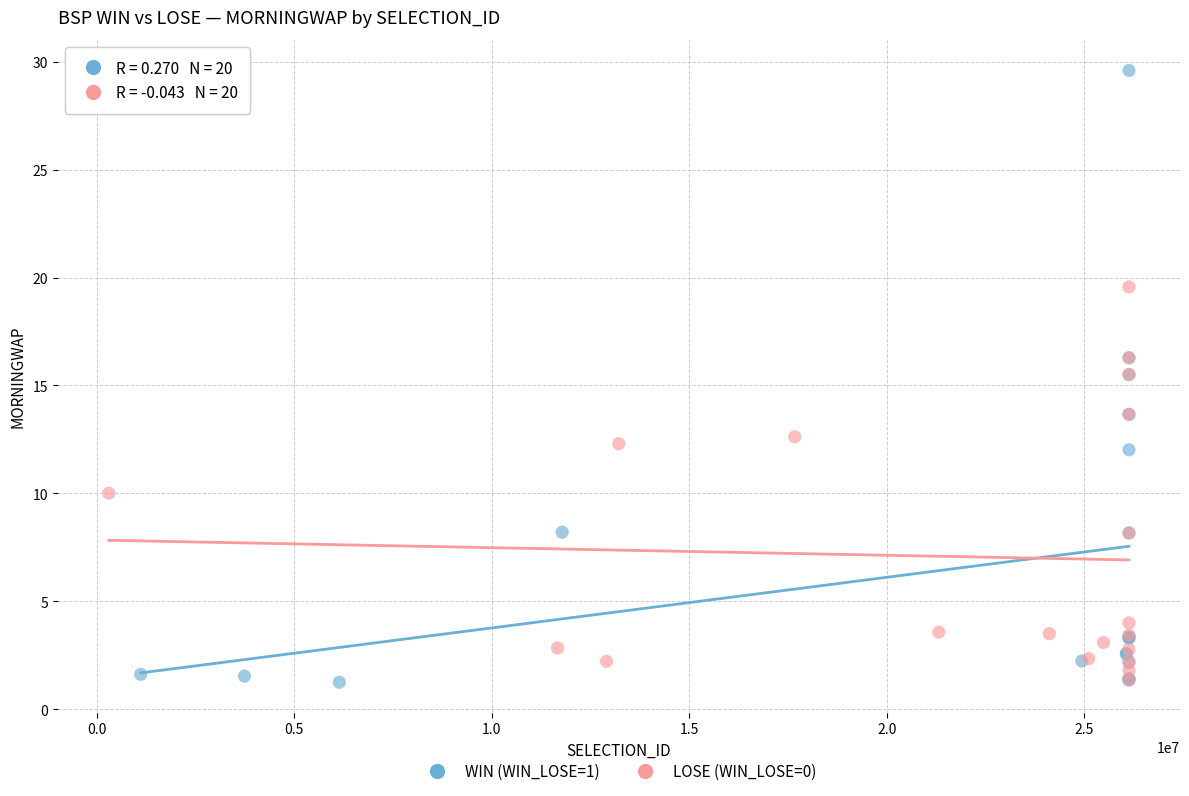

Which series has the largest Y range (max minus min)?

WIN (WIN_LOSE=1)